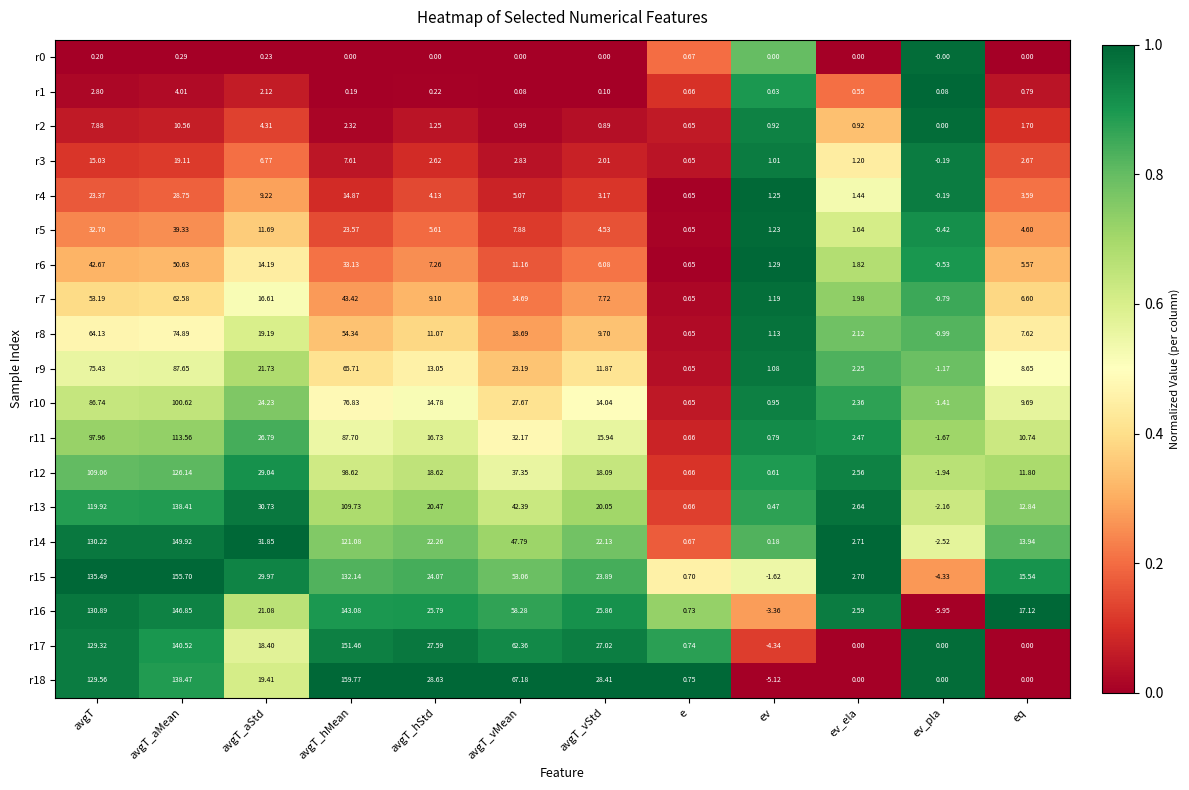

At which label does r8 first exceed 11?

avgT